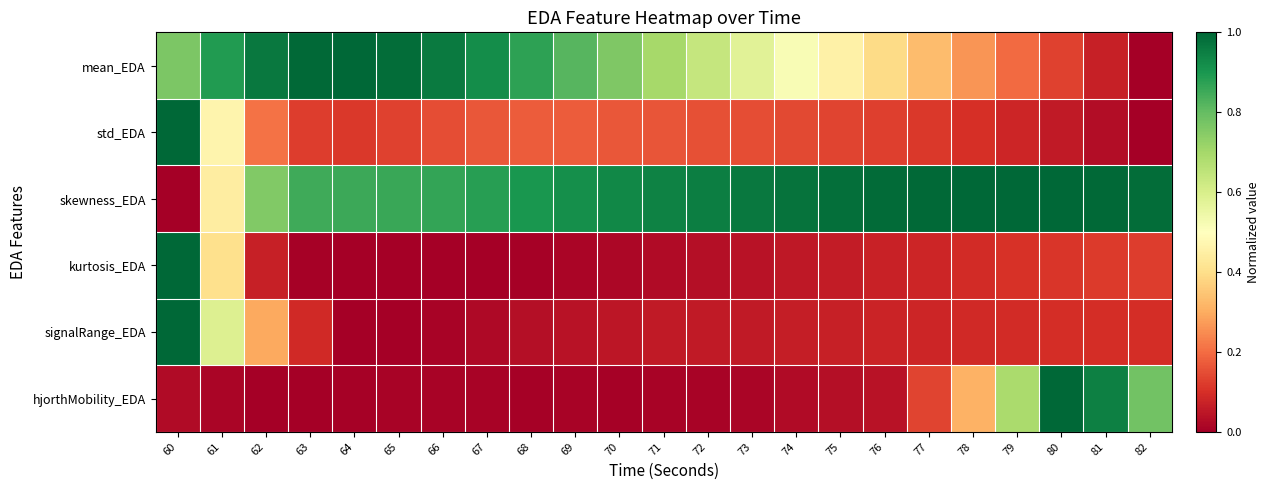

How many distinct data groups are displayed?

6